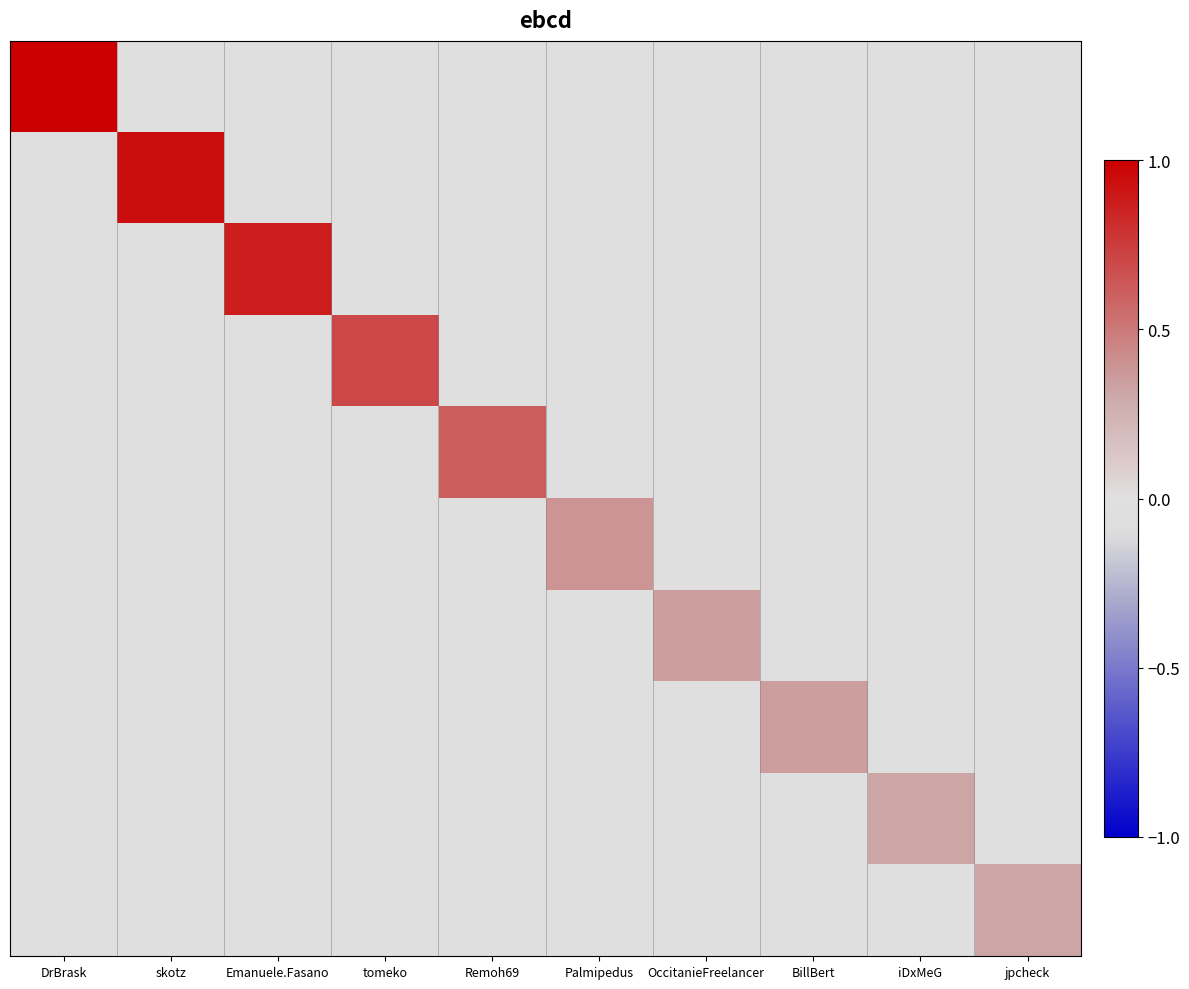

Rank the series by their maximum value, from highest to lowest.

DrBrask, skotz, Emanuele.Fasano, tomeko, Remoh69, Palmipedus, OccitanieFreelancer, BillBert, iDxMeG, jpcheck